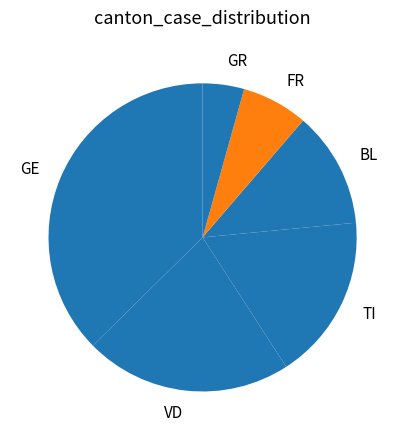

Do GR and BL together represent more than half of the pie?

No